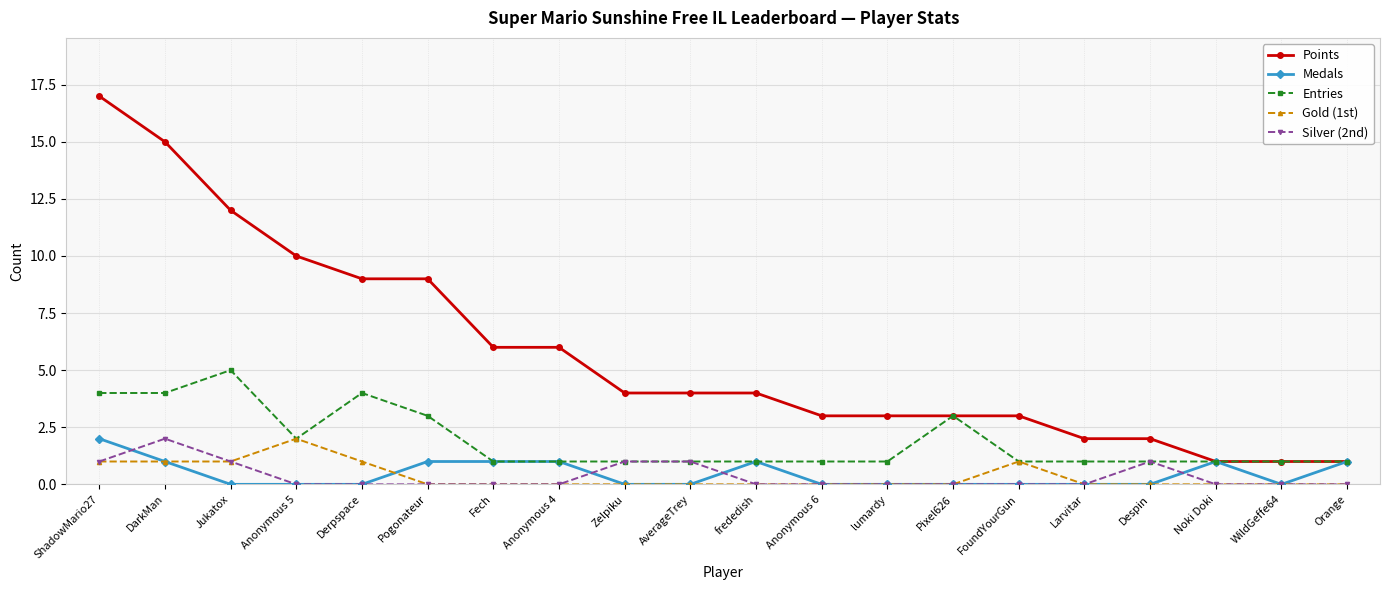

What is the maximum value shown in the chart?

17